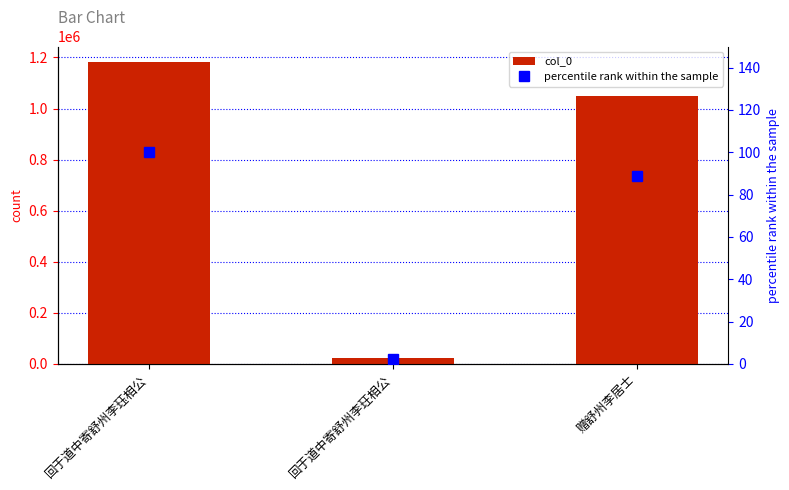

At which label does col_0 reach its minimum?

回于道中寄舒州李玨相公